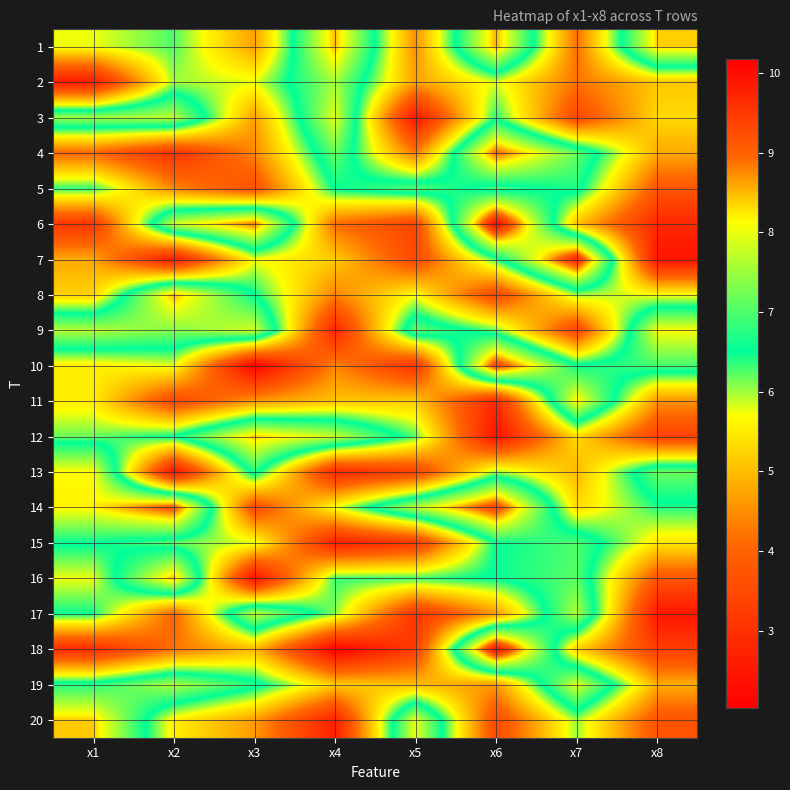

Count the number of data series in this chart.

20